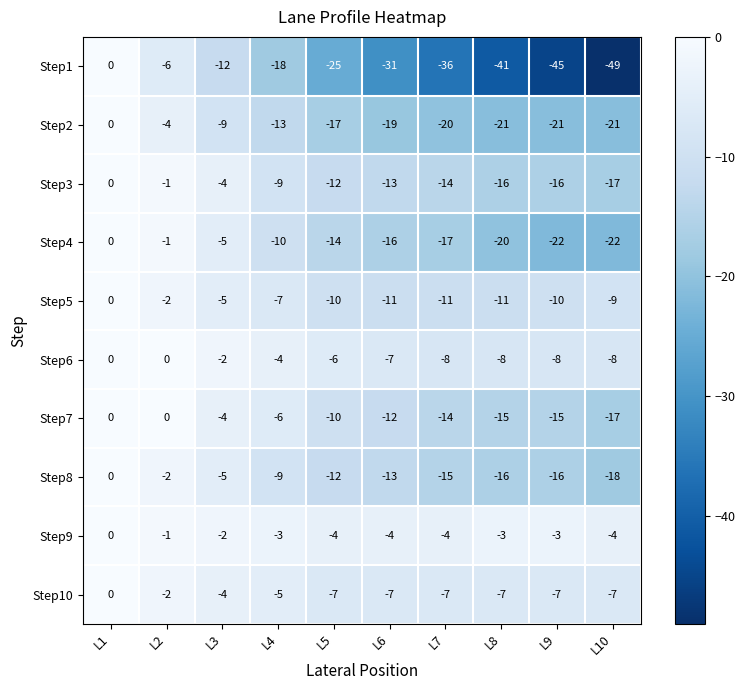

Where does the Step4 series first go above -14?

L1